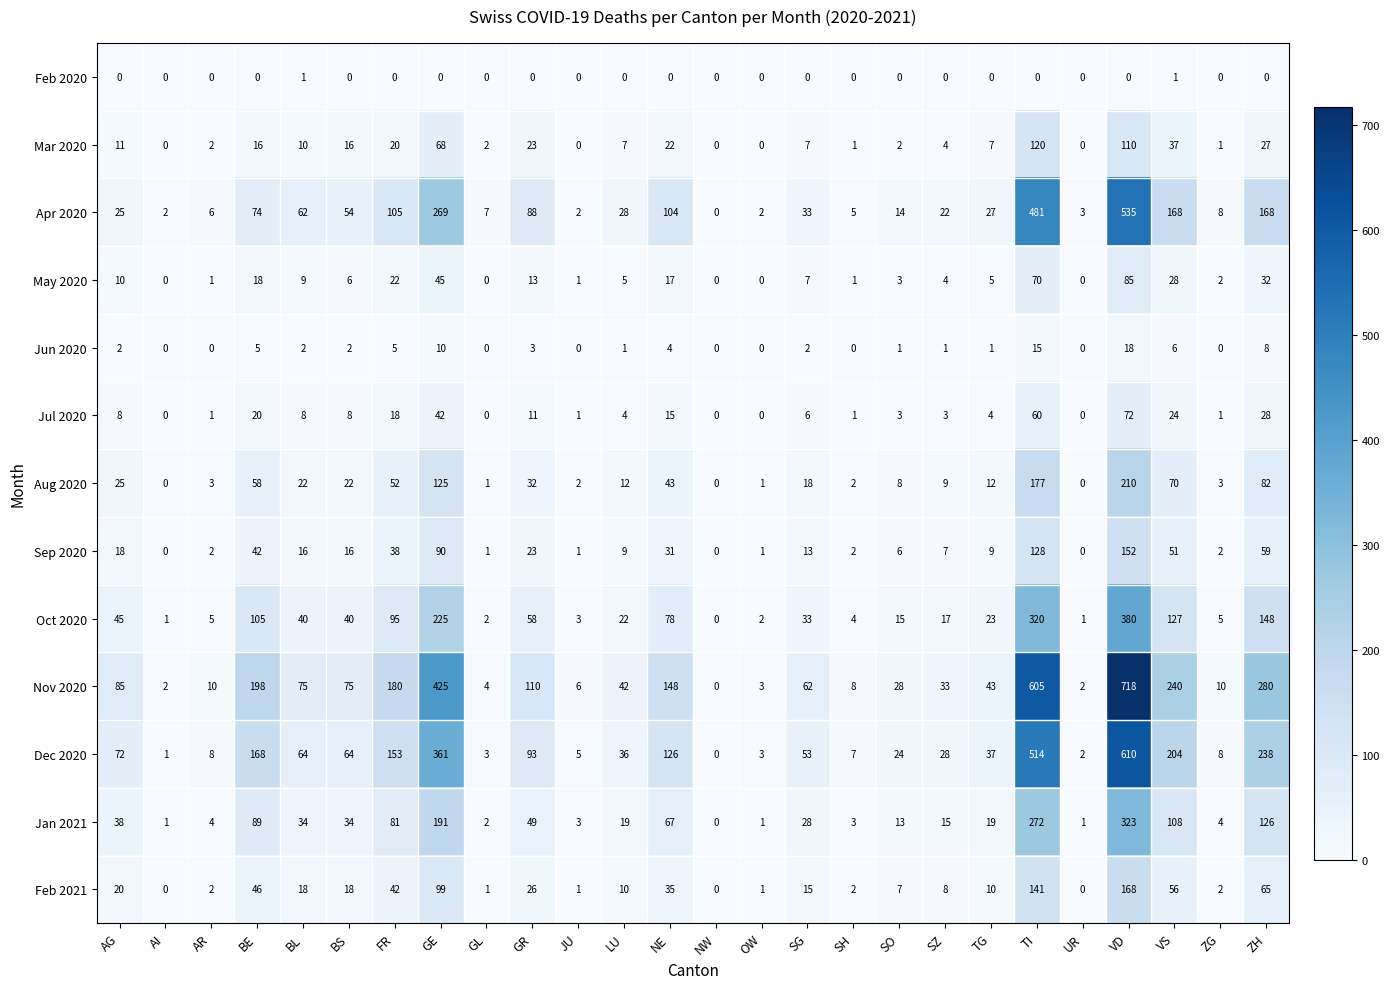

List the series in order of their peak value, highest first.

Nov 2020, Dec 2020, Apr 2020, Oct 2020, Jan 2021, Aug 2020, Feb 2021, Sep 2020, Mar 2020, May 2020, Jul 2020, Jun 2020, Feb 2020